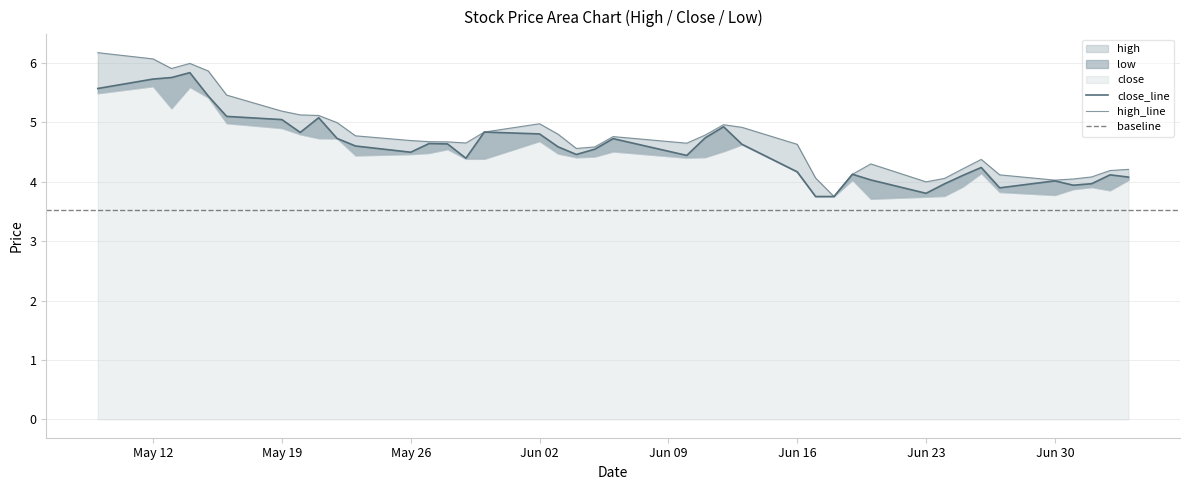

Between 2008-06-10 and 2008-05-16, which is larger?

2008-05-16